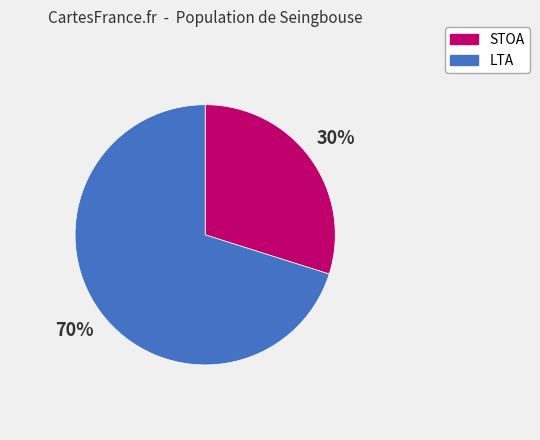

Is there a majority slice in this chart?

Yes